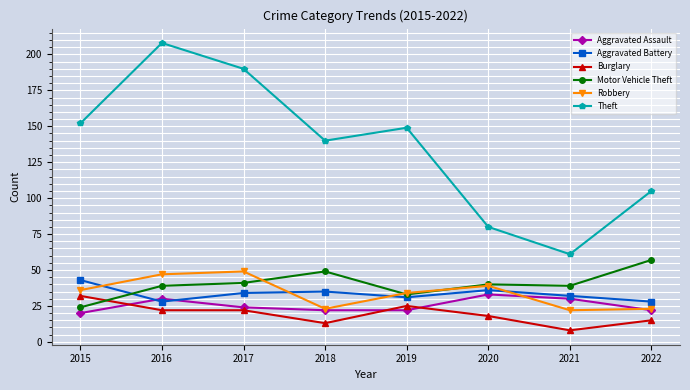

Between which two adjacent categories do Motor Vehicle Theft and Aggravated Battery first intersect?

2015 and 2016